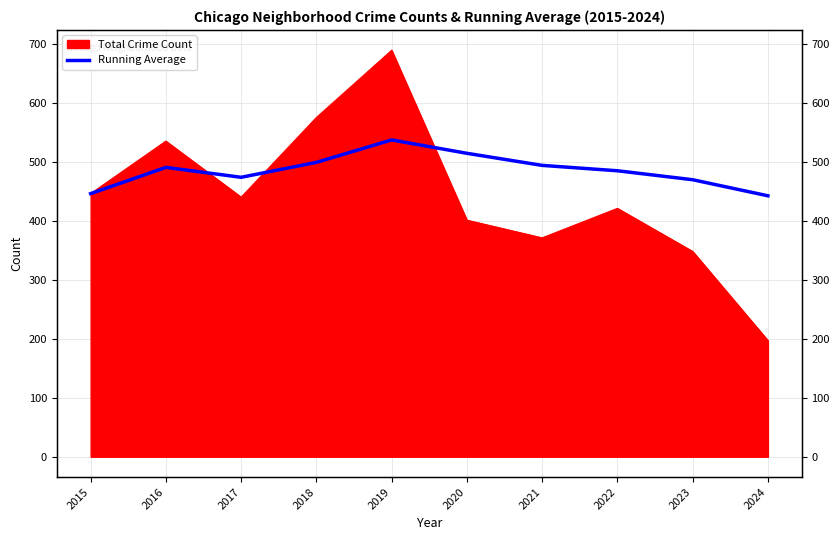

Read the value at 2019.

537.0